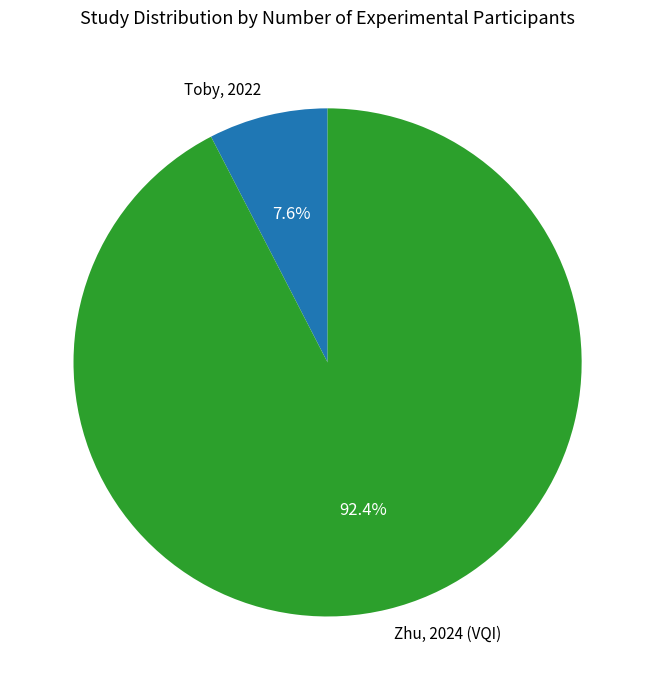

Do Toby, 2022 and Zhu, 2024 (VQI) together represent more than half of the pie?

Yes